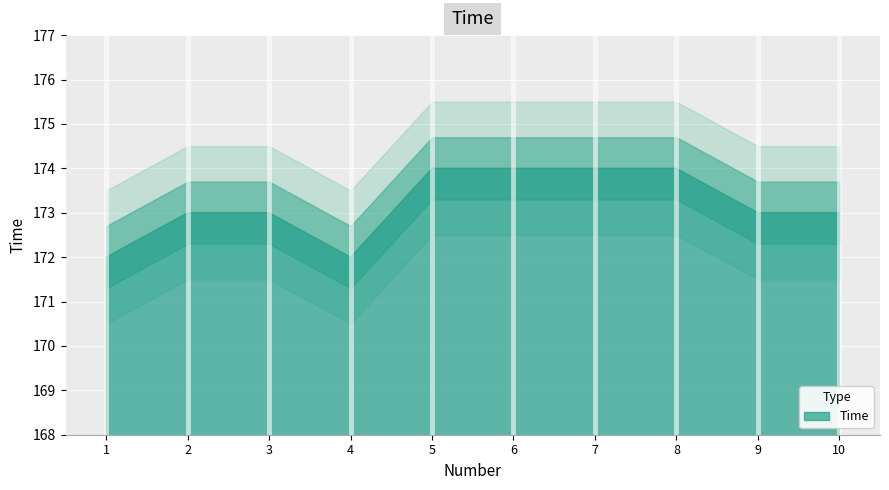

The chart shows a value of 174 at 6. True or false?

True